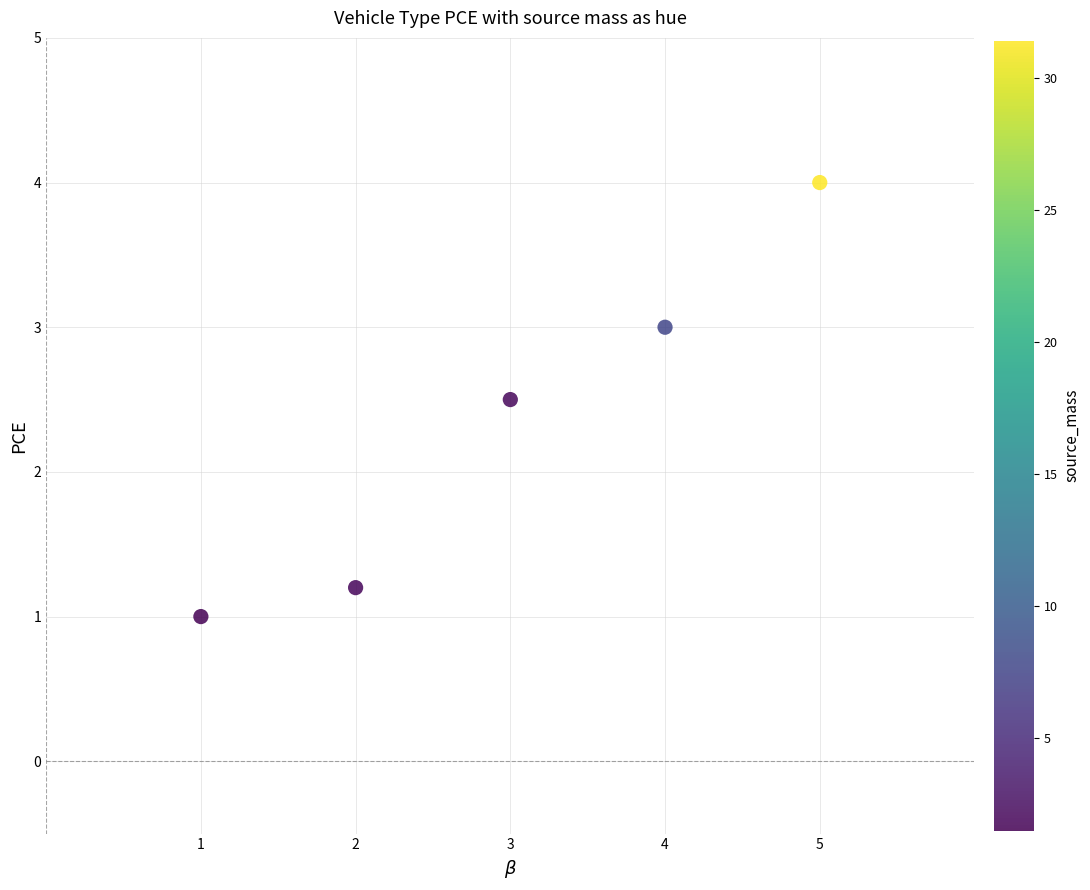

What Y value in the scatter plot is closest to 2?

2.5